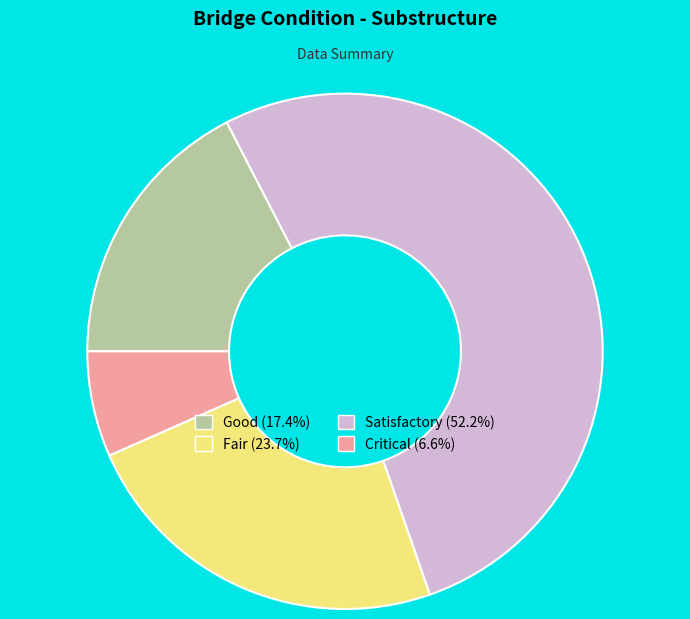

Is there a majority slice in this chart?

Yes